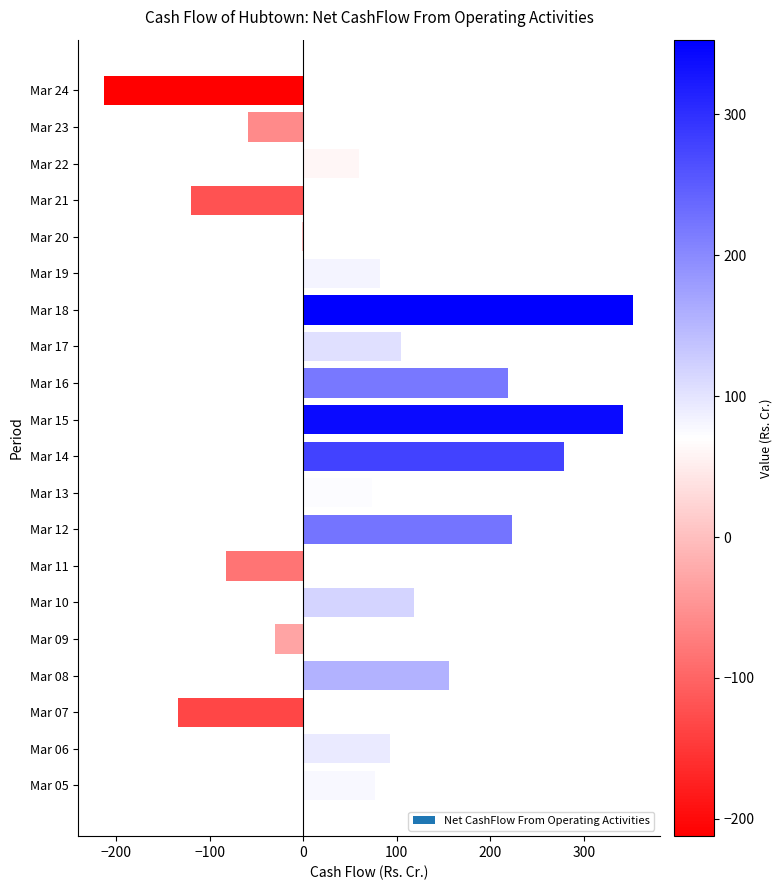

The value at Mar 05 is 77.0. True or false?

True